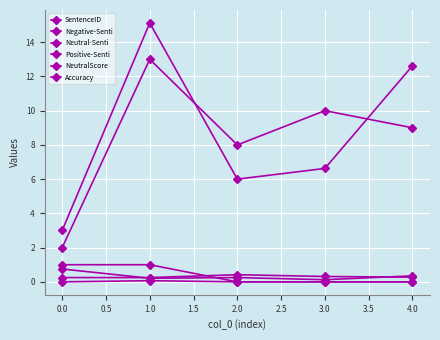

Is this an area chart (filled region under the line)?

No